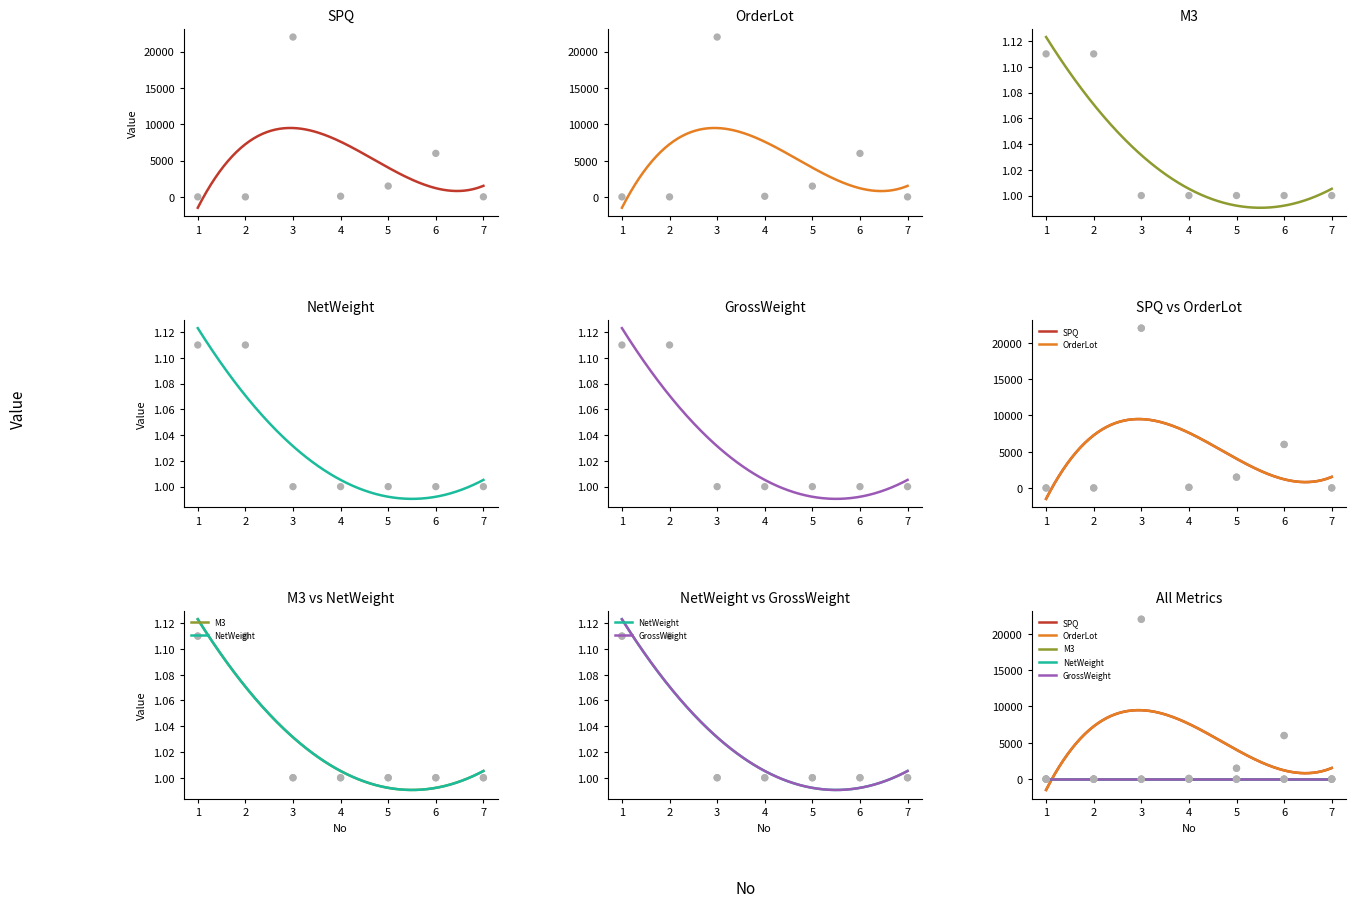

Which series has the widest spread of Y values?

SPQ